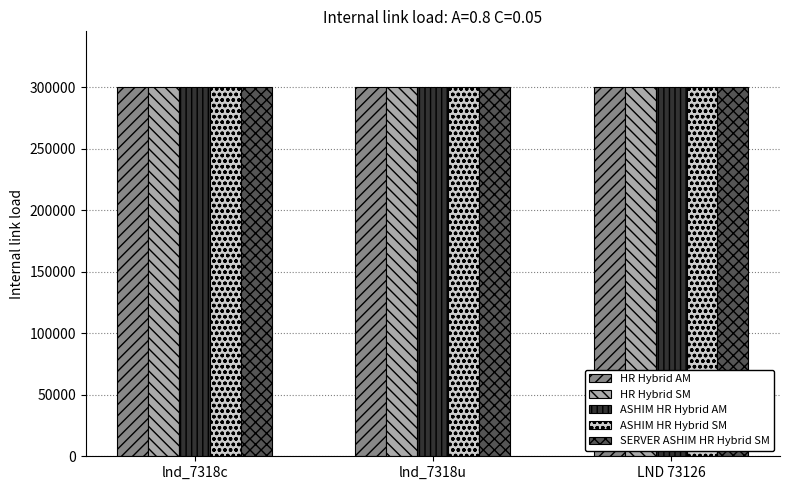

What is the value of the ASHIM HR Hybrid SM bar at the 1st from the left?

300122